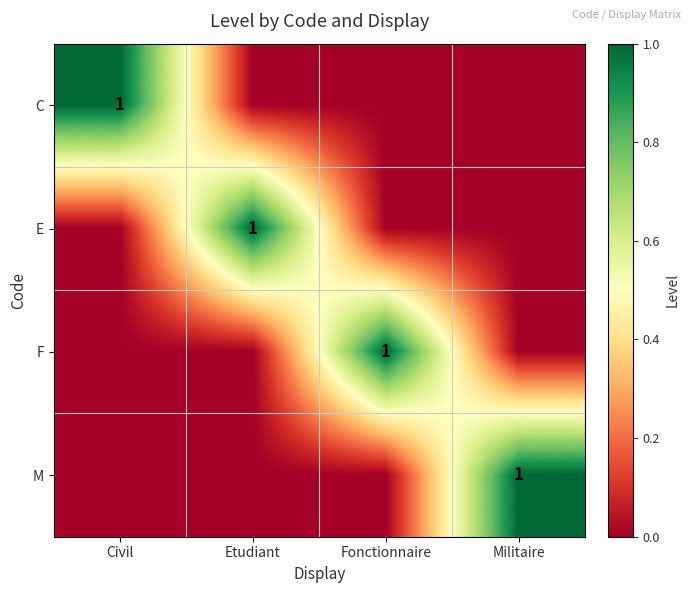

What is the maximum value shown in the chart?

1